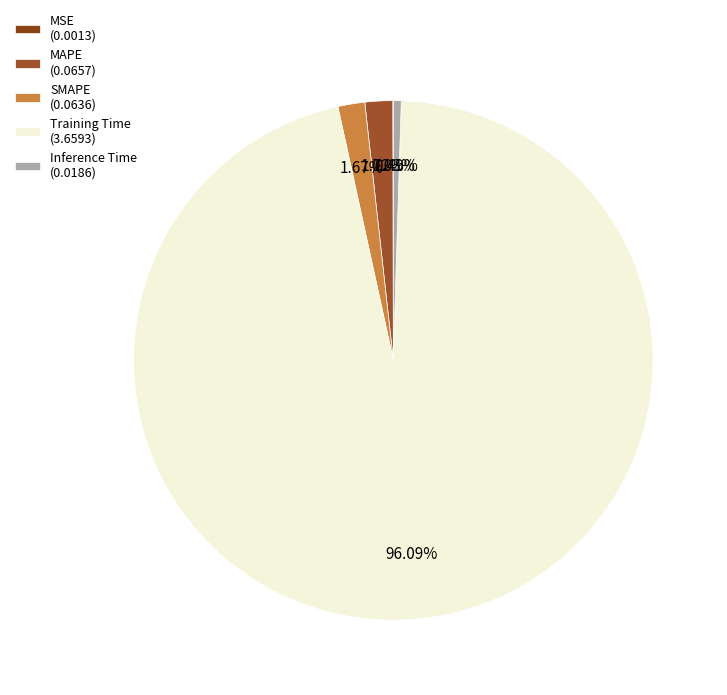

What is the largest slice in the pie chart?

Training Time